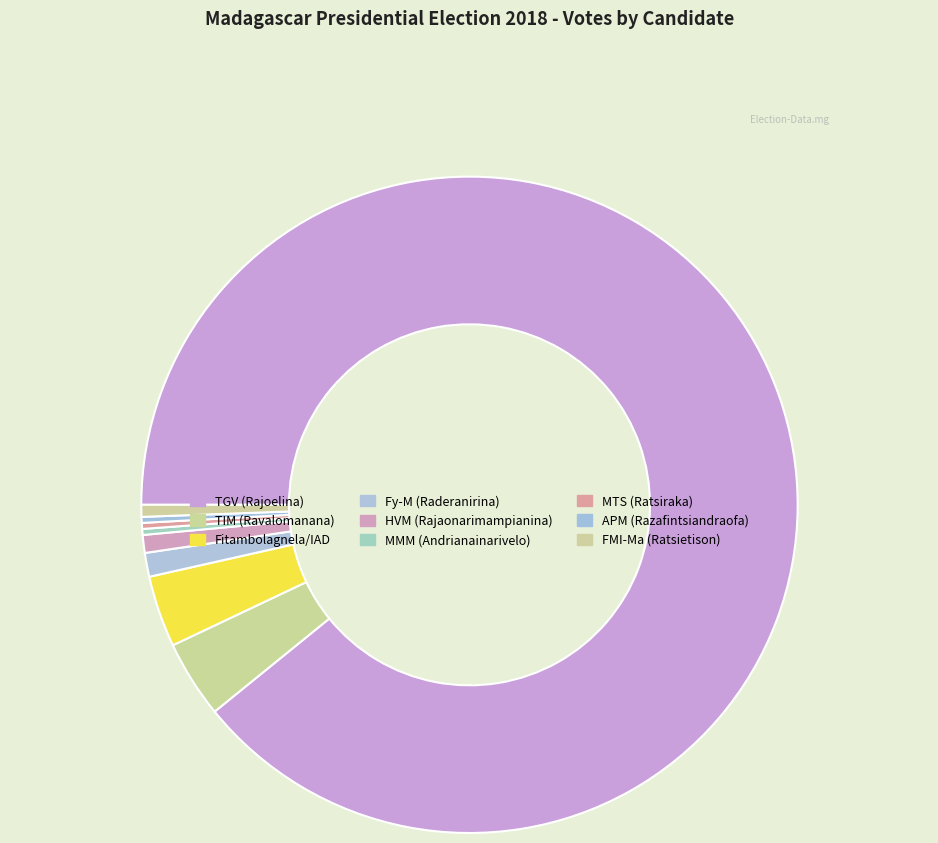

Does APM (Razafintsiandraofa) represent more than half of the total?

No